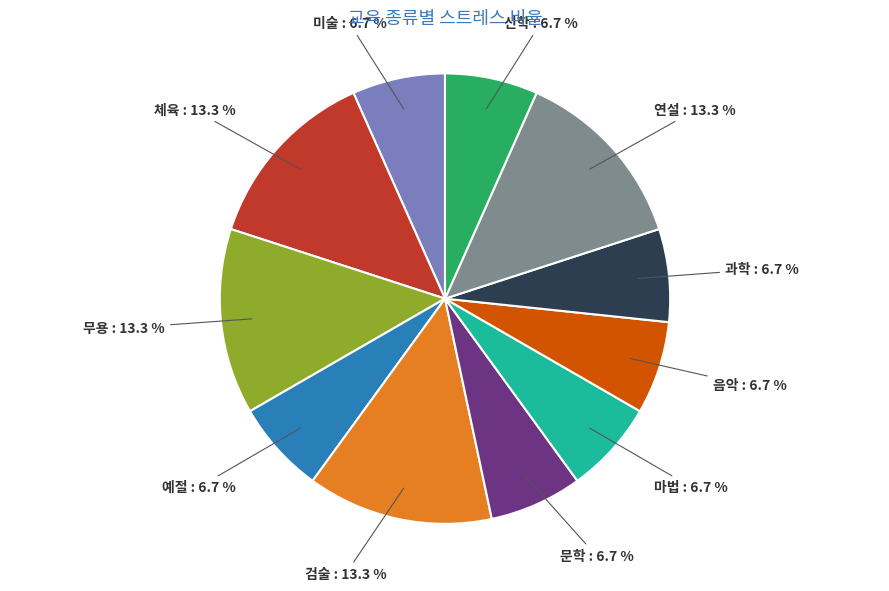

Is there any slice that represents more than half of the pie?

No